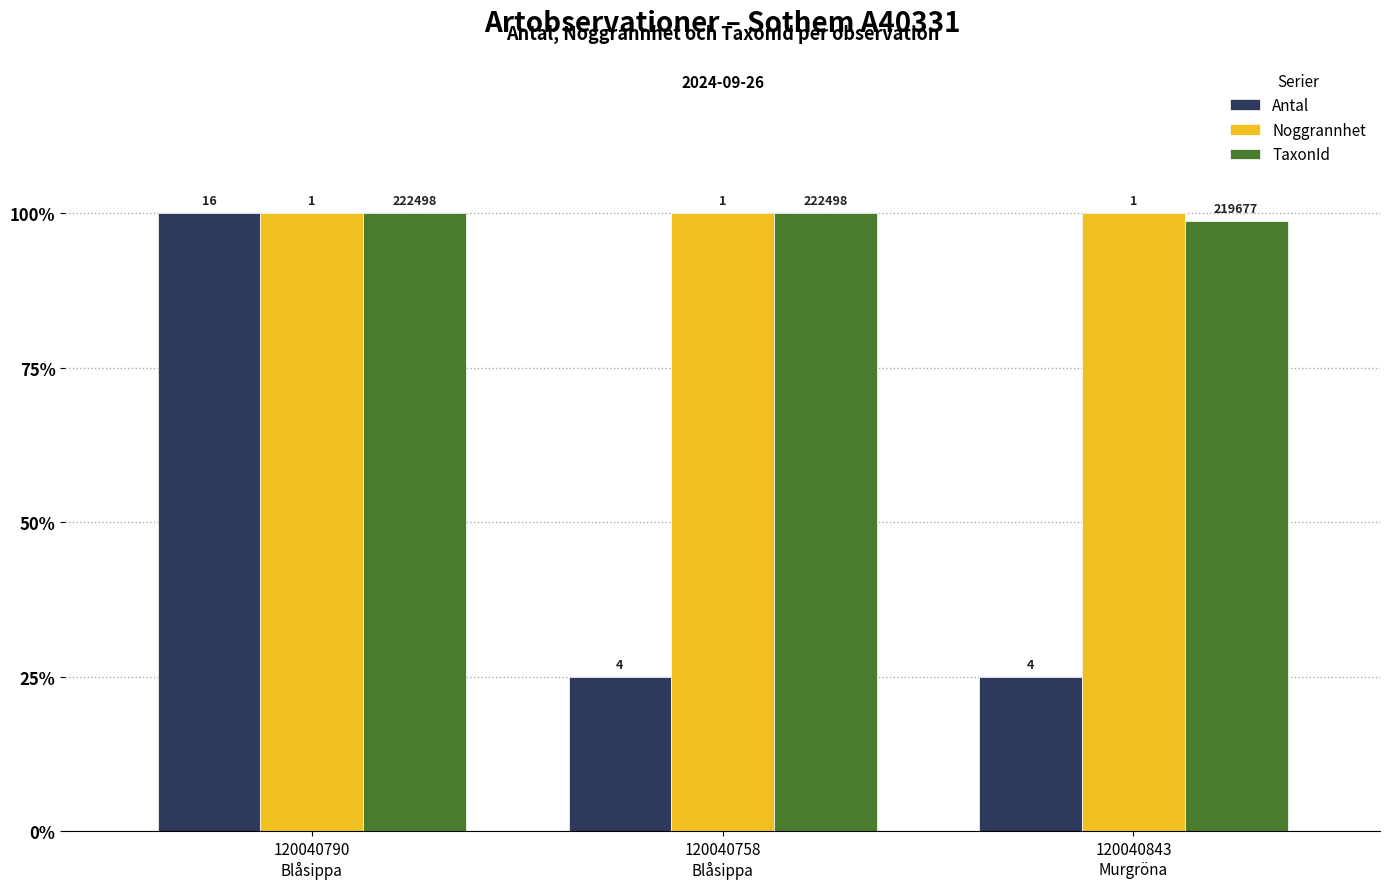

Is the value of Antal at 120040843
Murgröna greater than the value of TaxonId at 120040790
Blåsippa?

No